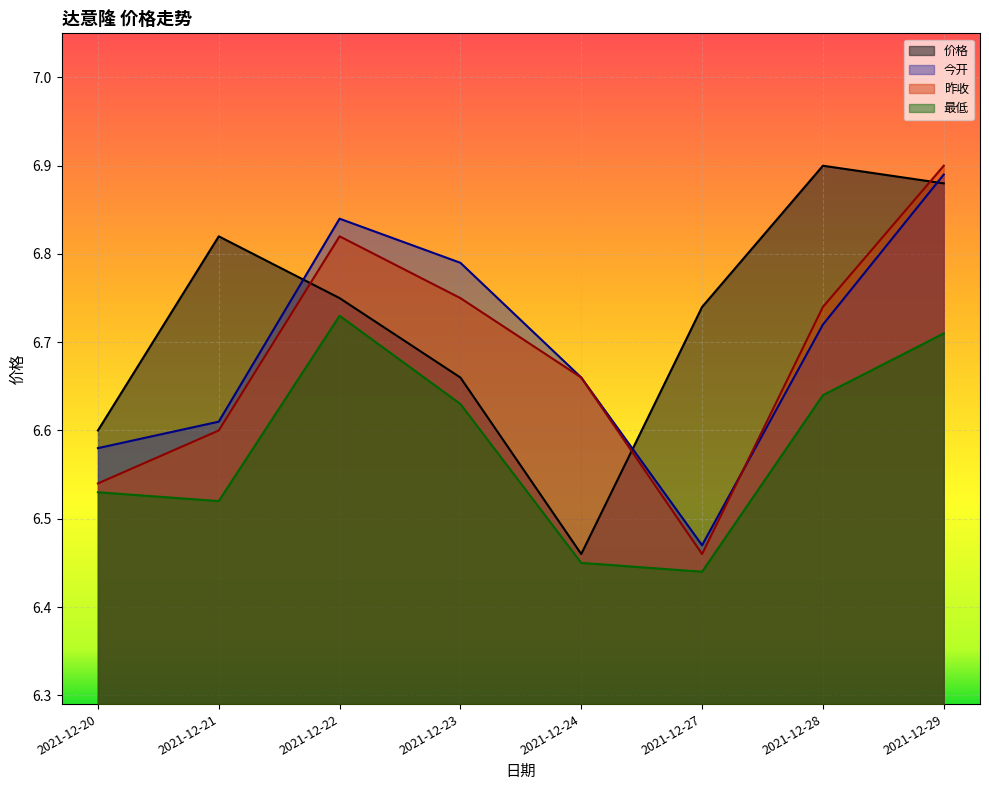

Does the chart display data point markers on the line(s)?

No